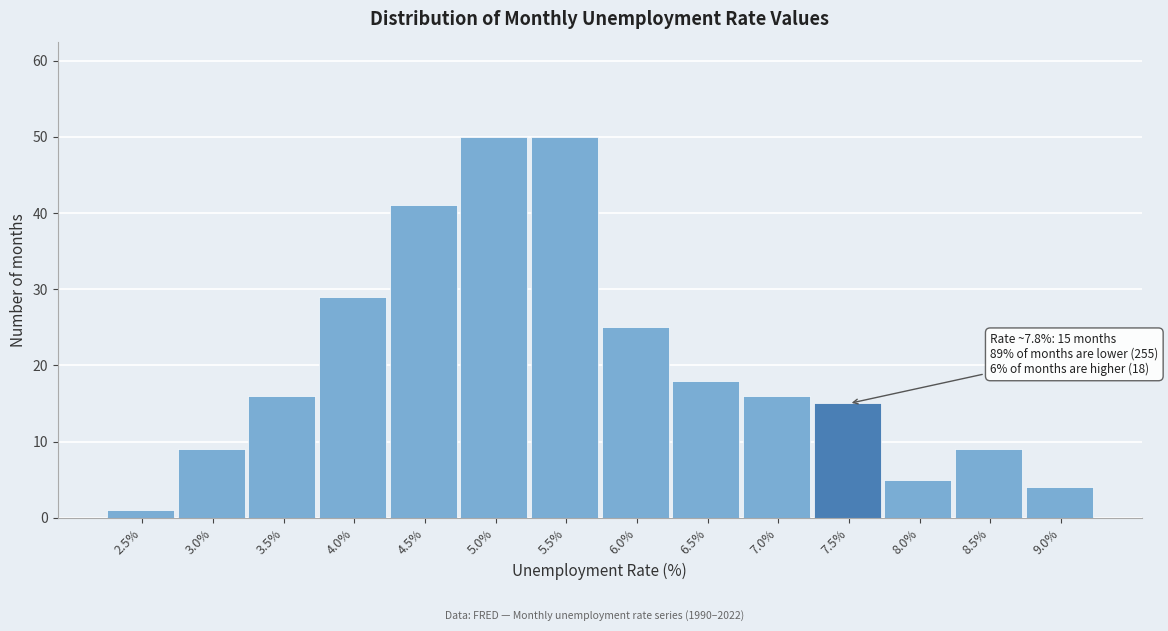

Reading left to right, transcribe all the data shown in this chart.

2.5%=1	3.0%=9	3.5%=16	4.0%=29	4.5%=41	5.0%=50	5.5%=50	6.0%=25	6.5%=18	7.0%=16	7.5%=15	8.0%=5	8.5%=9	9.0%=4